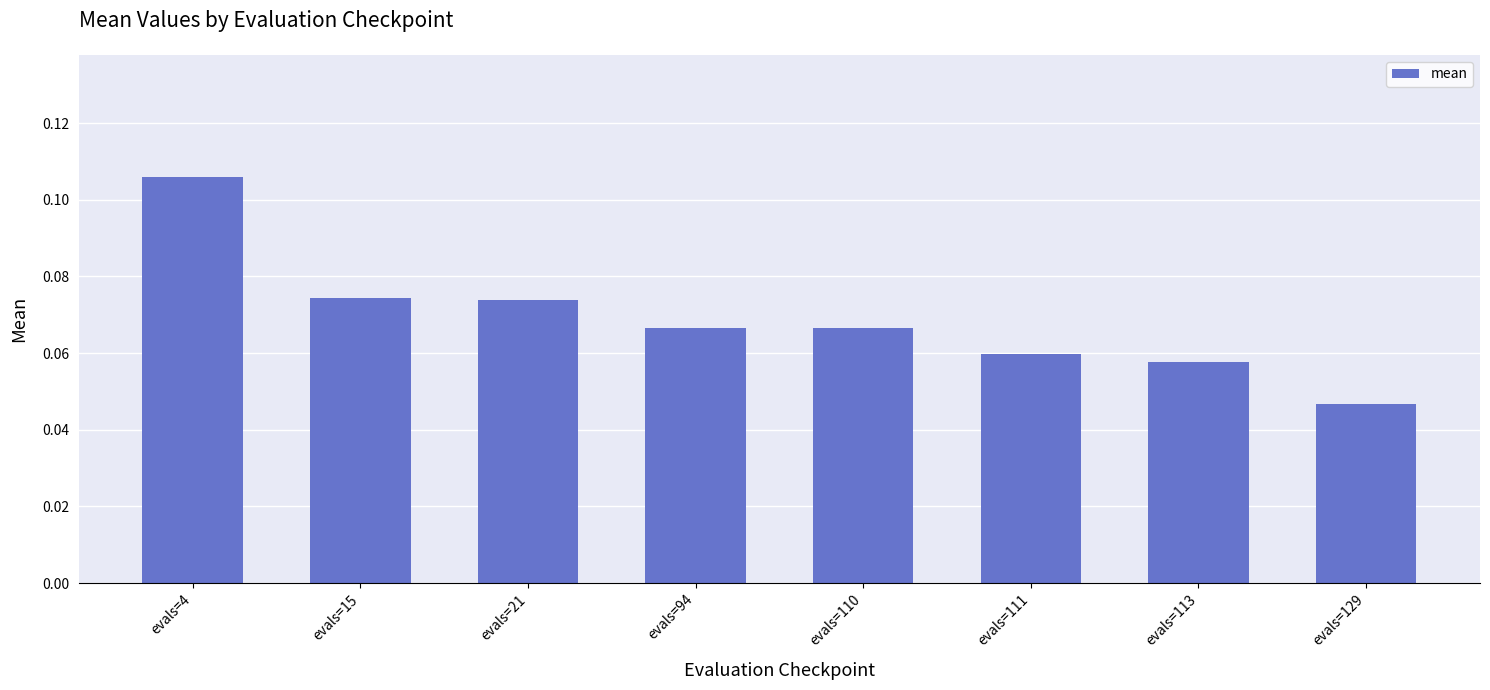

At which label is the value closest to 0?

evals=129